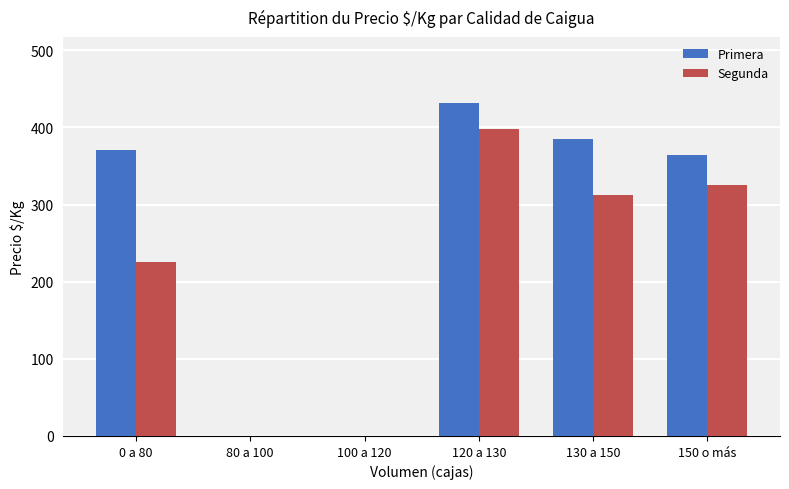

Where is Segunda nearest to the value 199?

0 a 80